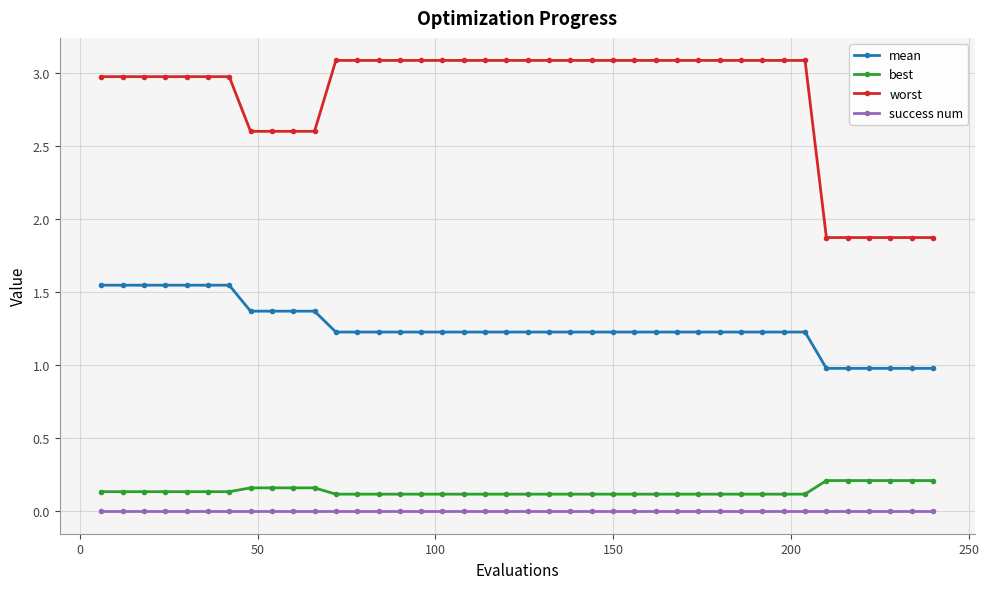

What is the difference between the maximum and minimum values in the worst series?

1.2